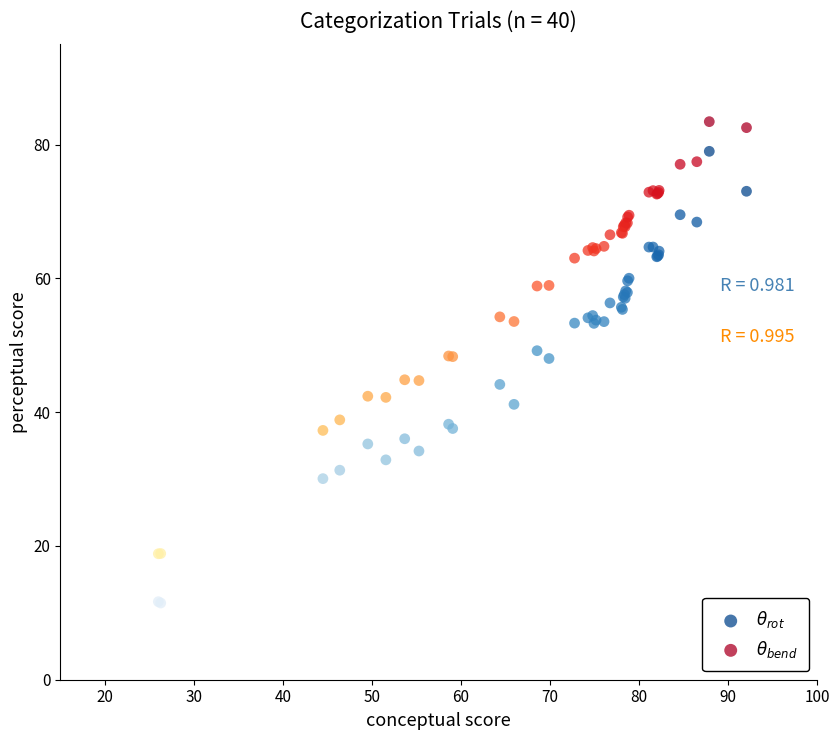

What is the X range (max minus min) for the scatter plot?

66.1